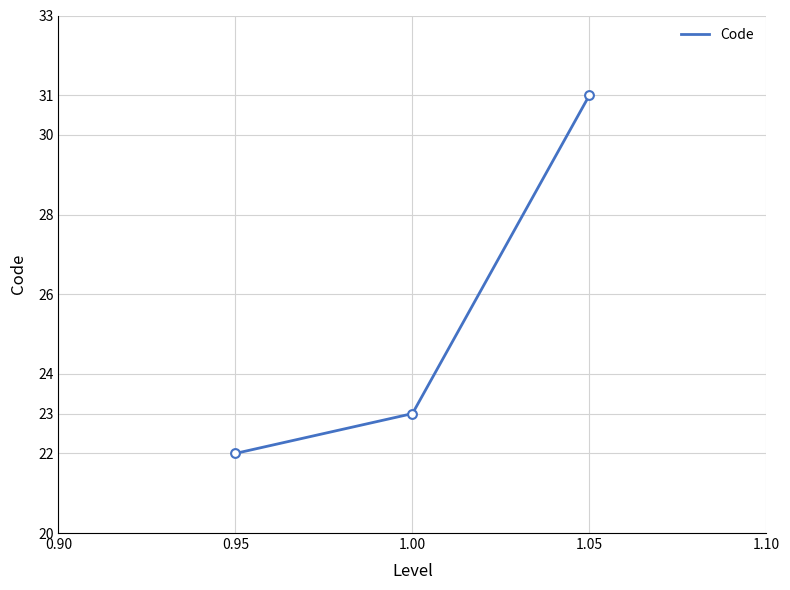

Approximately how many times larger is the value at 1.00 compared to 0.95?

1.0